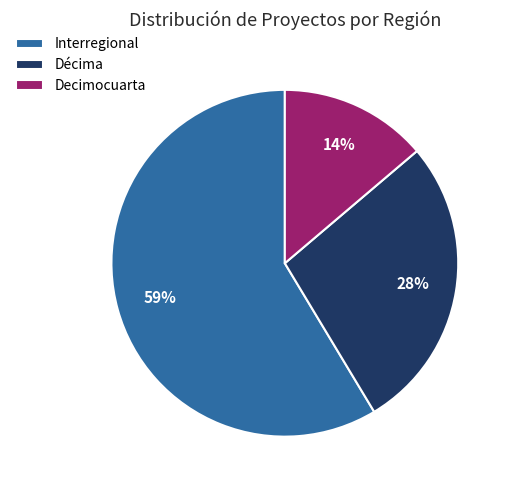

To the nearest percent, what portion does Décima represent?

28%